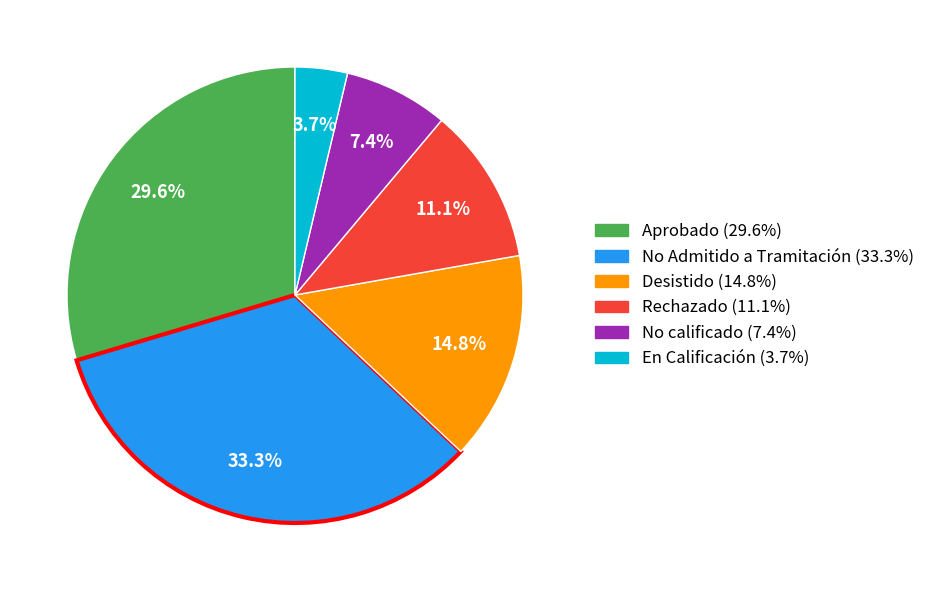

What percentage is the Rechazado slice, to the nearest percent?

11%